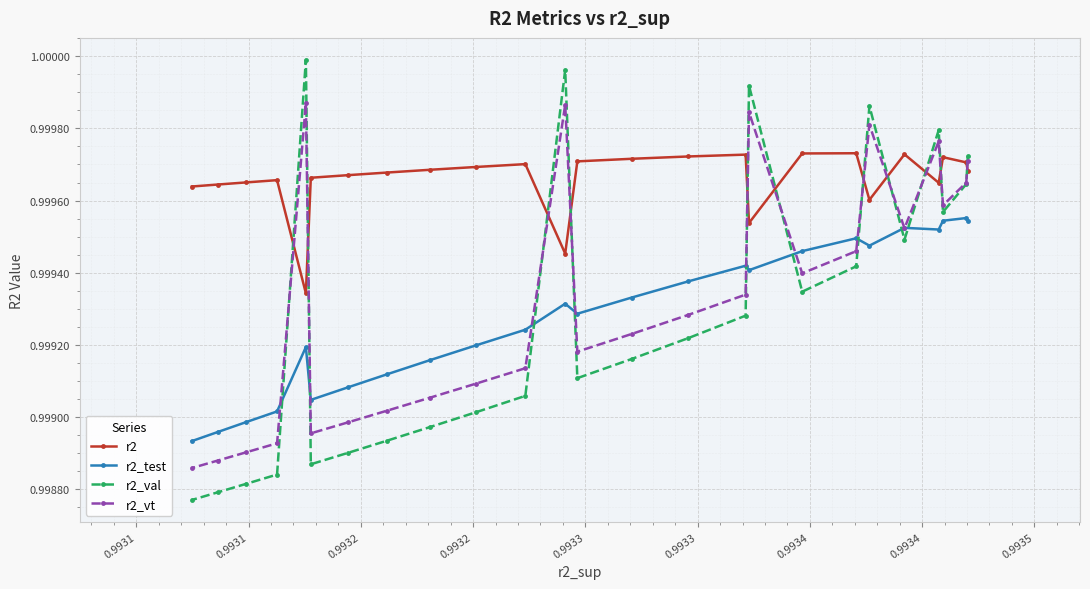

List the series in order of their peak value, lowest first.

r2_test, r2, r2_vt, r2_val